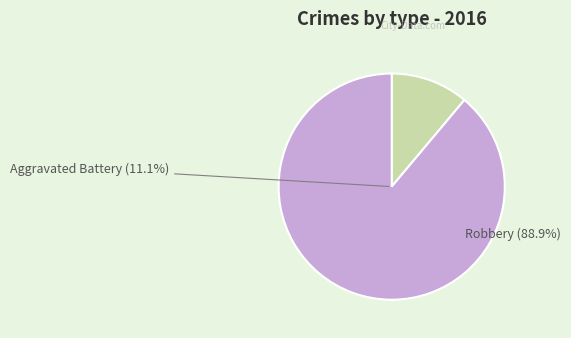

How many segments does this pie chart have?

2